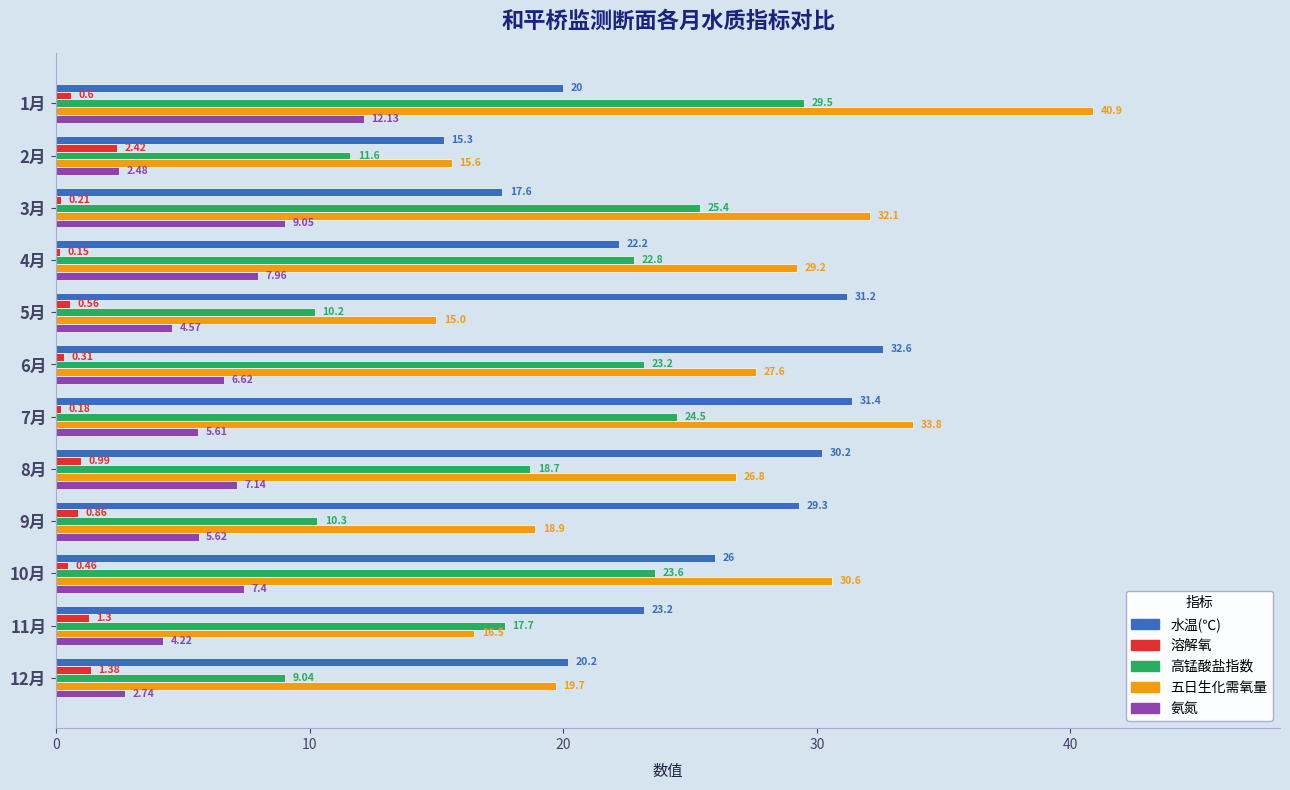

What is the difference between the highest and lowest values at 11月?

21.9